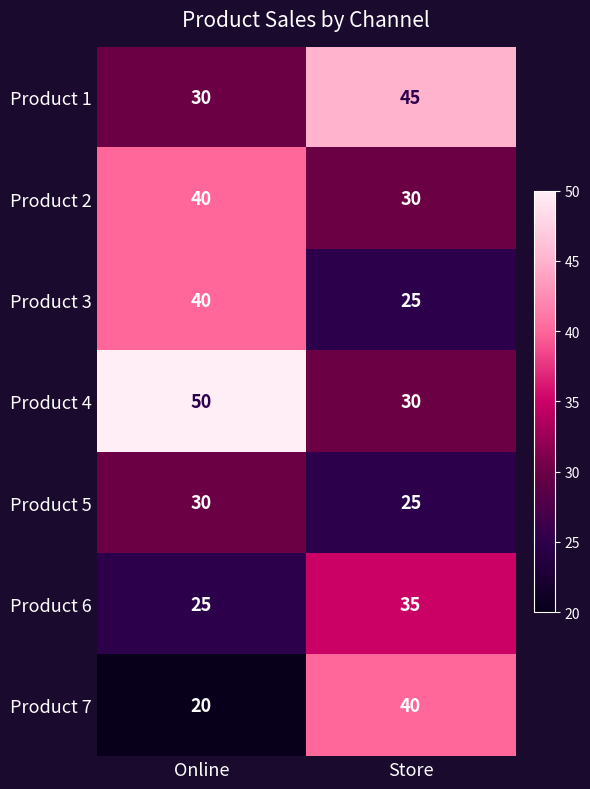

Where is Product 1 nearest to the value 37?

Online